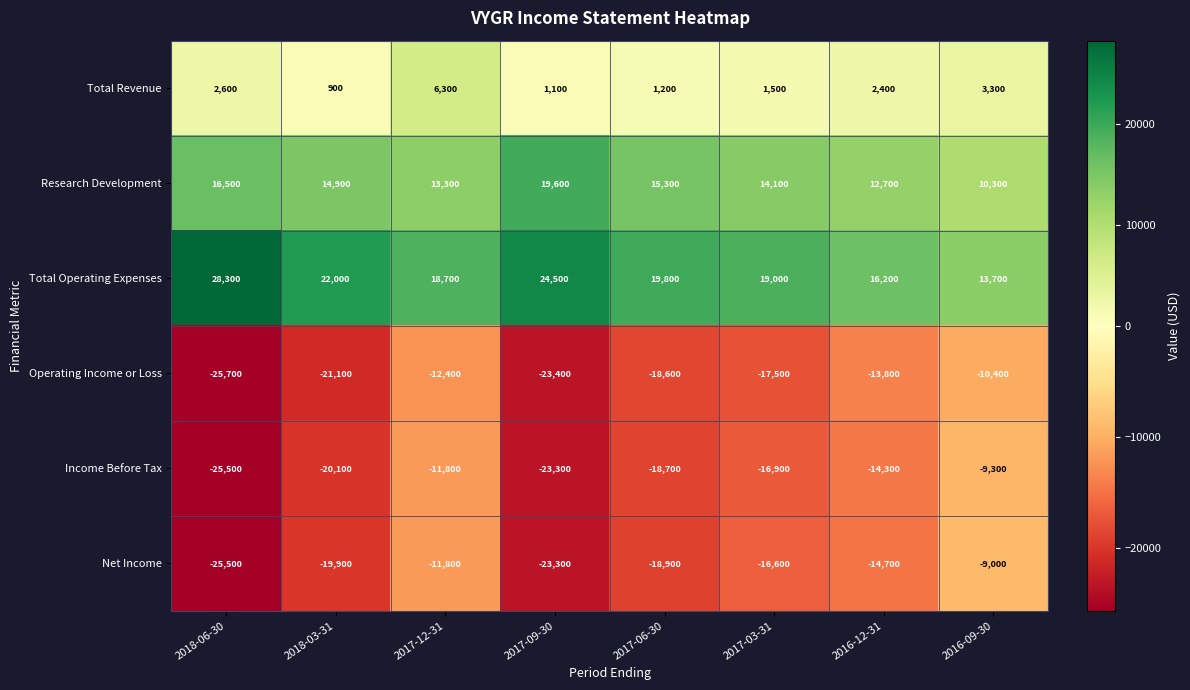

List the series in order of their peak value, lowest first.

Operating Income or Loss, Income Before Tax, Net Income, Total Revenue, Research Development, Total Operating Expenses